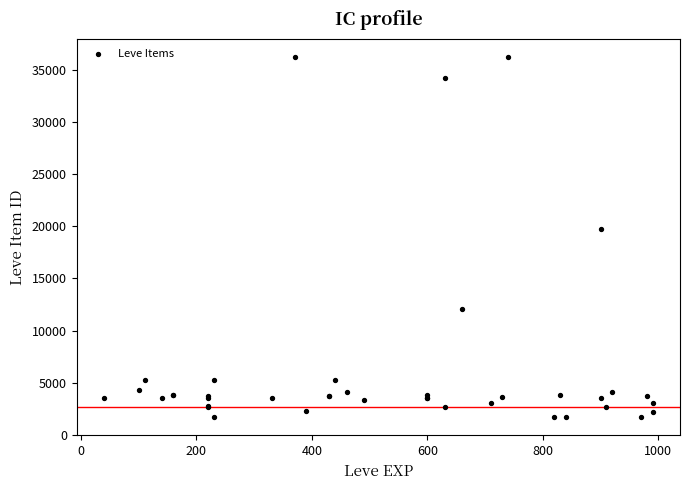

What Y value in the scatter plot is closest to 18967?

19744